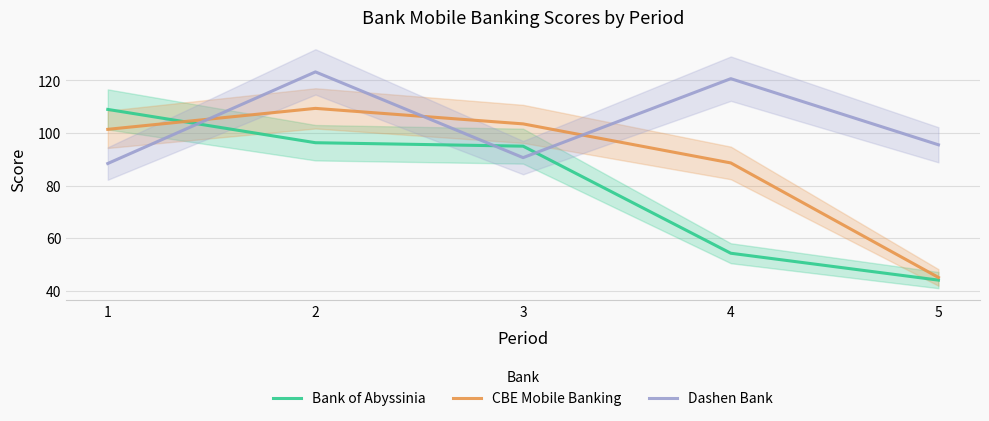

Reading left to right, list all the values displayed in this chart.

Bank of Abyssinia: 109.0	96.3	95.0	54.2	44.0
CBE Mobile Banking: 101.4	109.4	103.5	88.6	45.0
Dashen Bank: 88.4	123.3	90.6	120.7	95.5